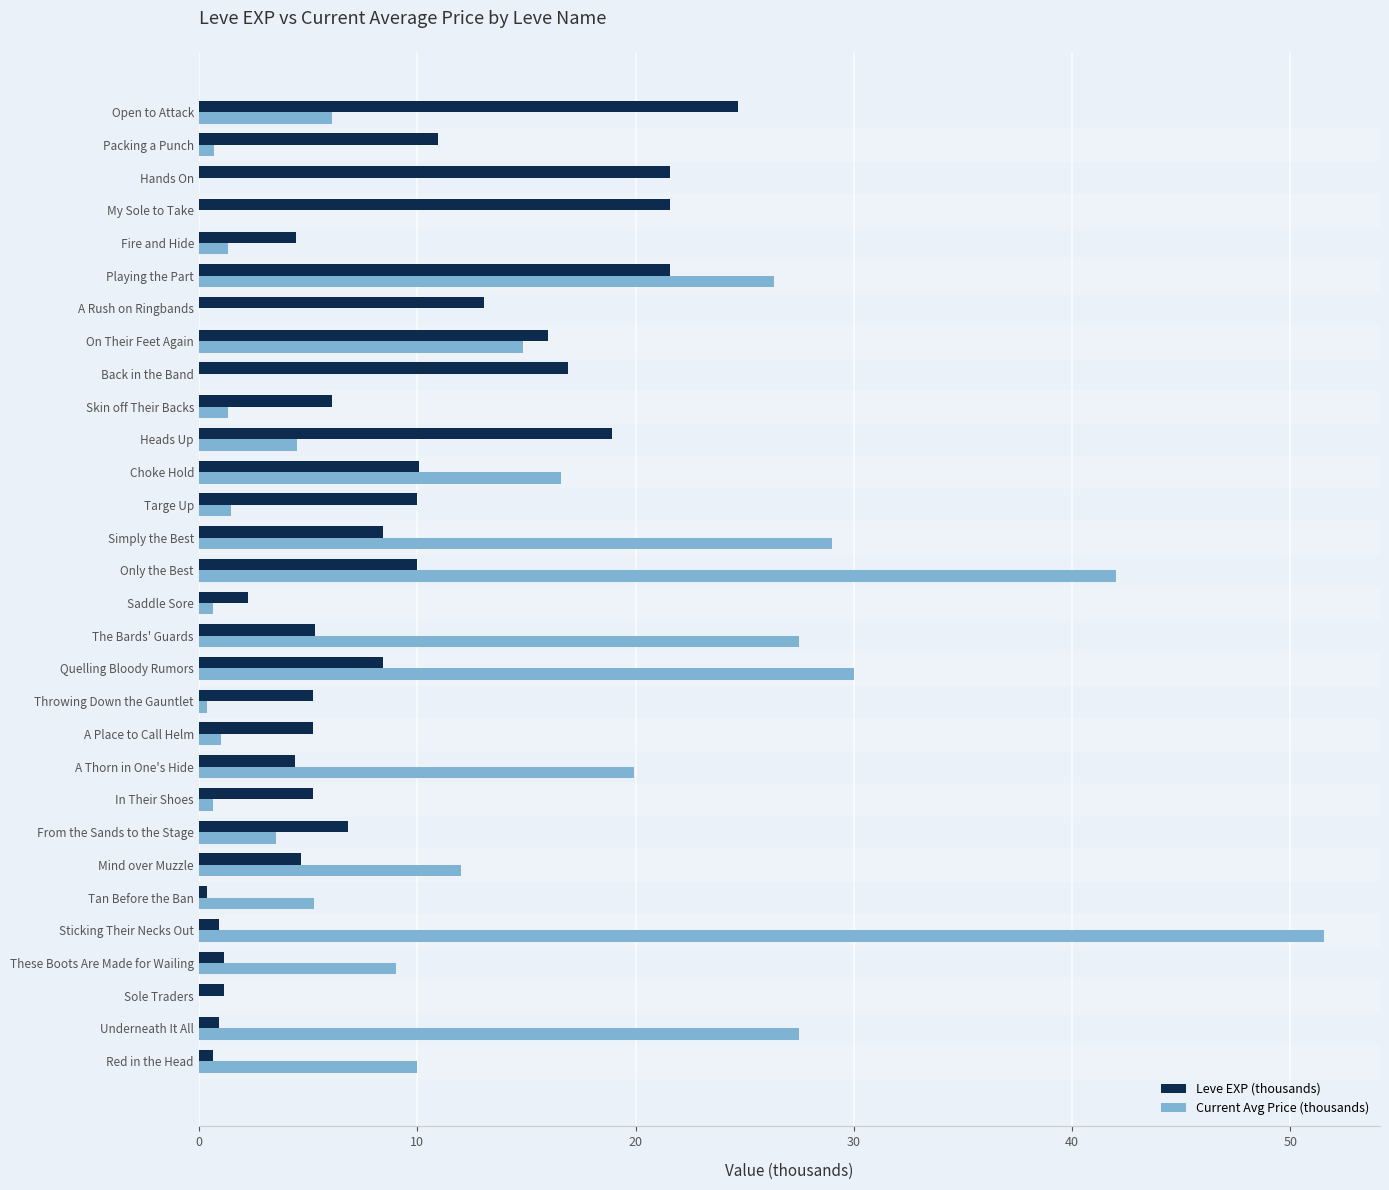

Between These Boots Are Made for Wailing and Back in the Band, which series saw the biggest shift?

Leve EXP (thousands)